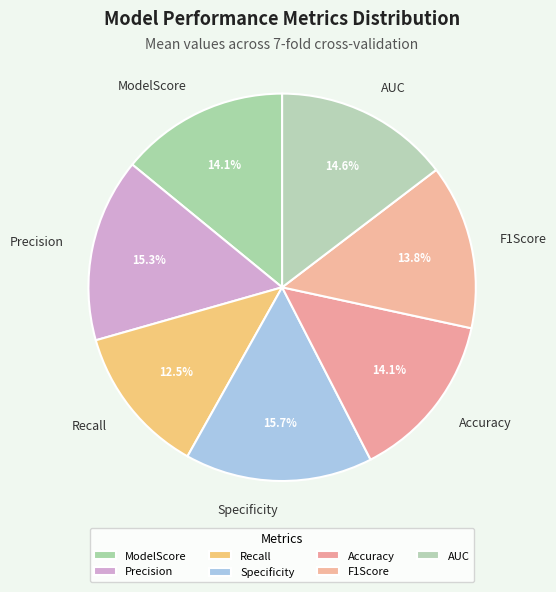

The AUC slice represents 15% of the pie. True or false?

True